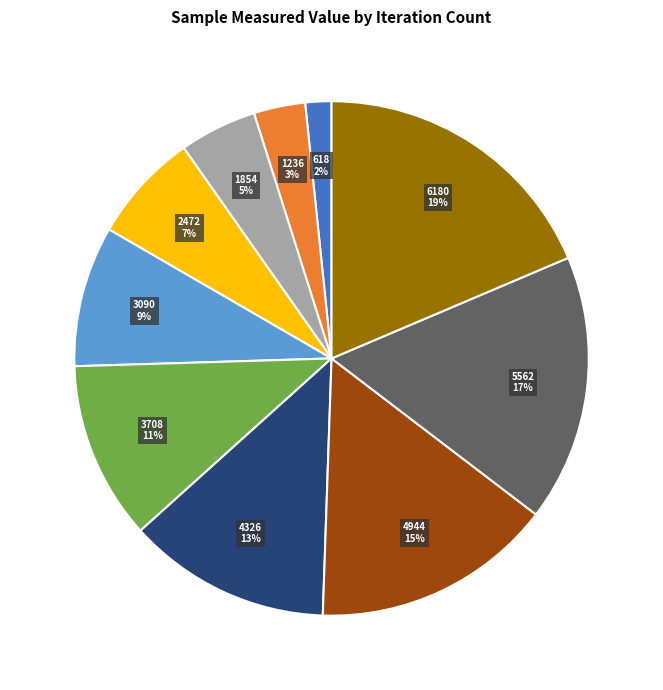

To the nearest percent, what portion does 3090 represent?

9%